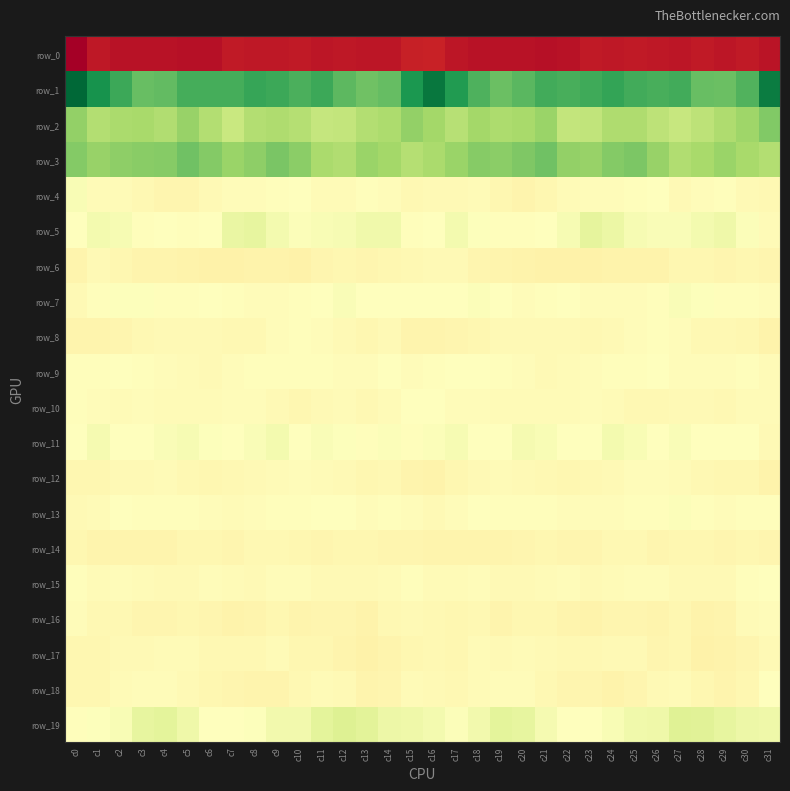

What is the average value of the row_18 series?

-9.7